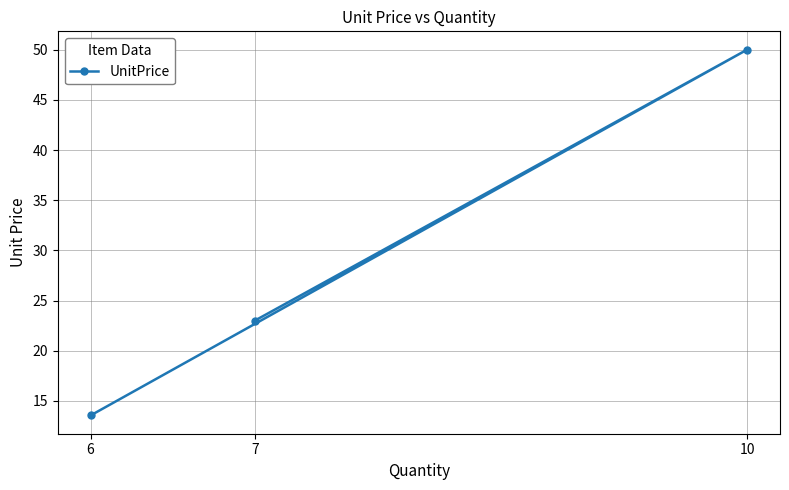

How many data points are less than 23?

1